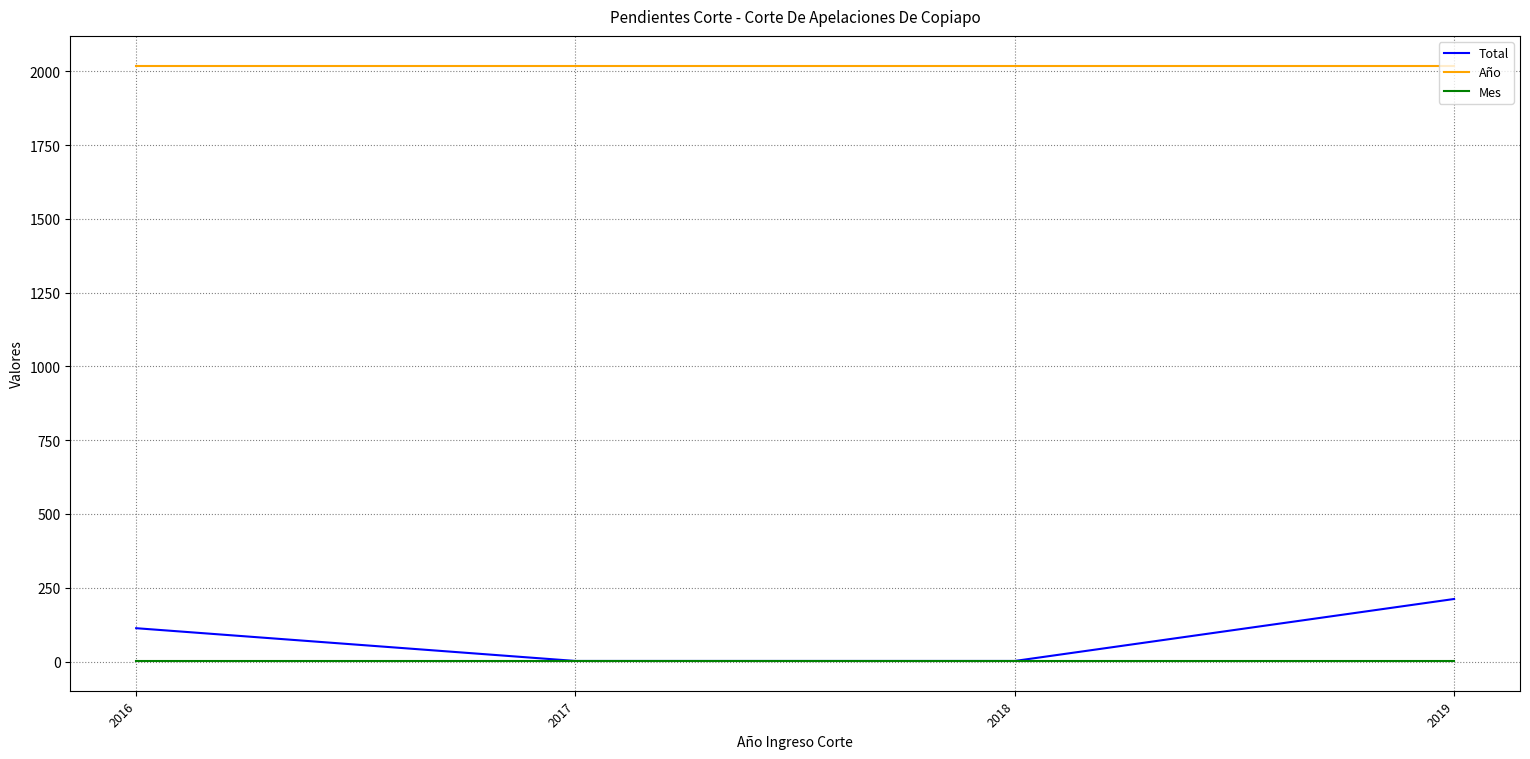

Is this an area chart (filled region under the line)?

No